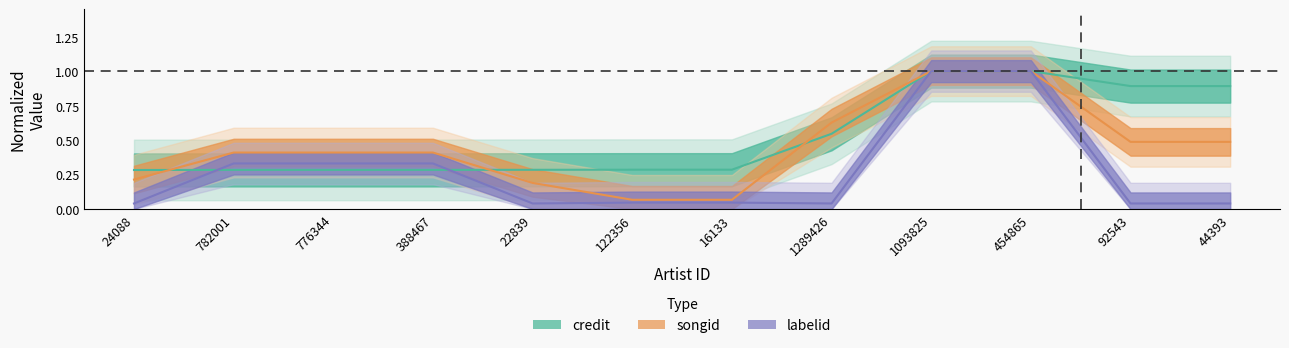

Between 388467 and 1289426, which is larger?

1289426